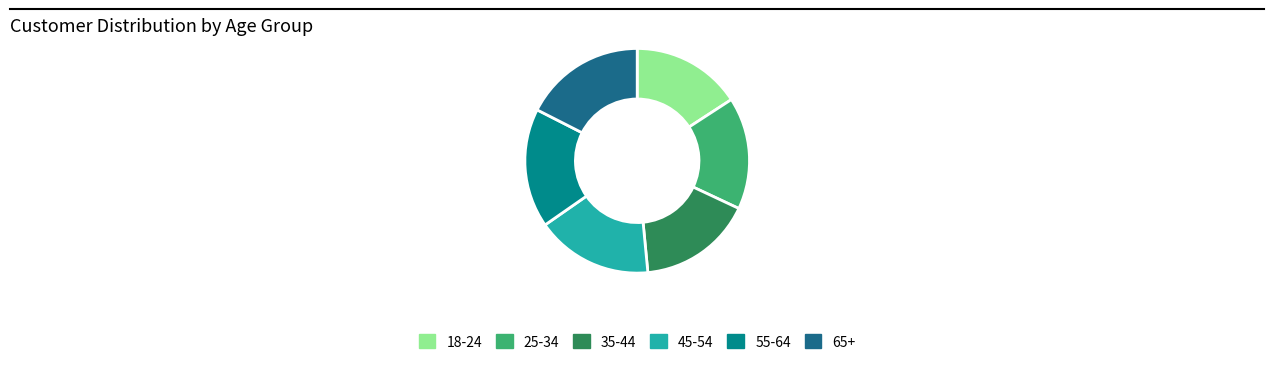

True or false: 55-64 accounts for 3% of the total.

False